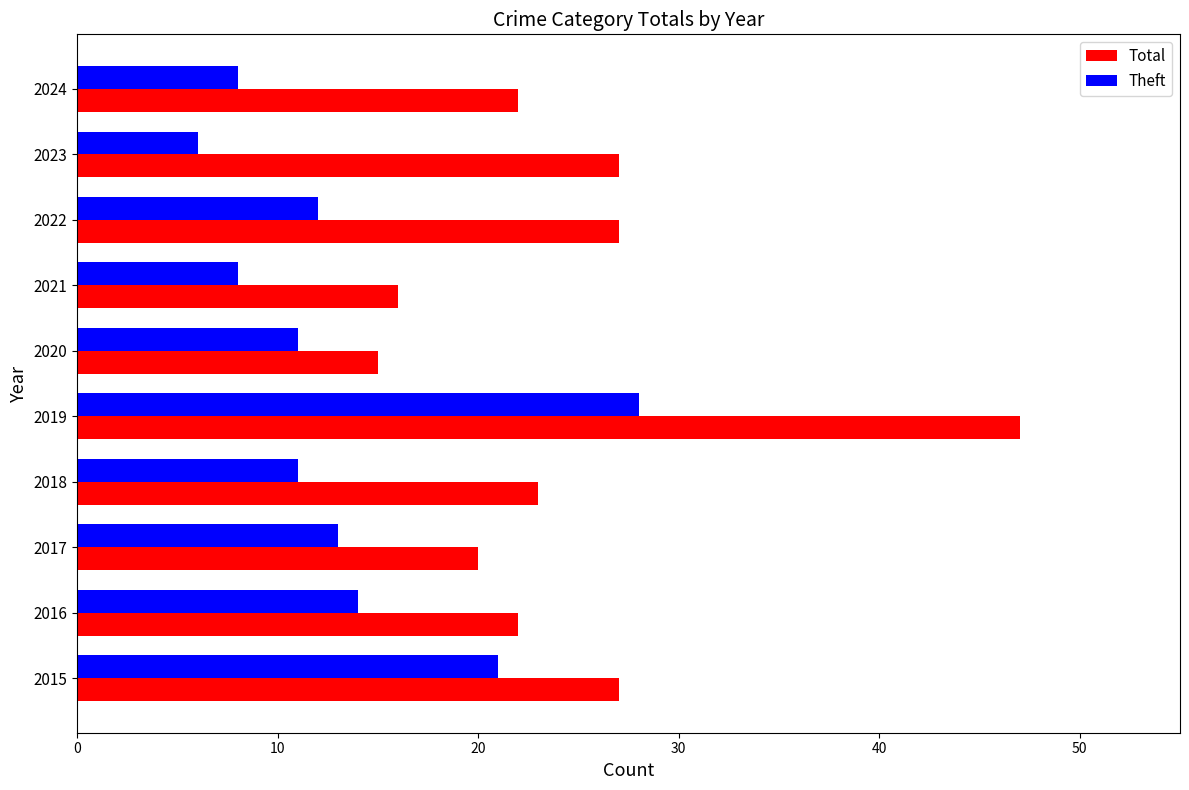

Which series has the largest range (max minus min)?

Total